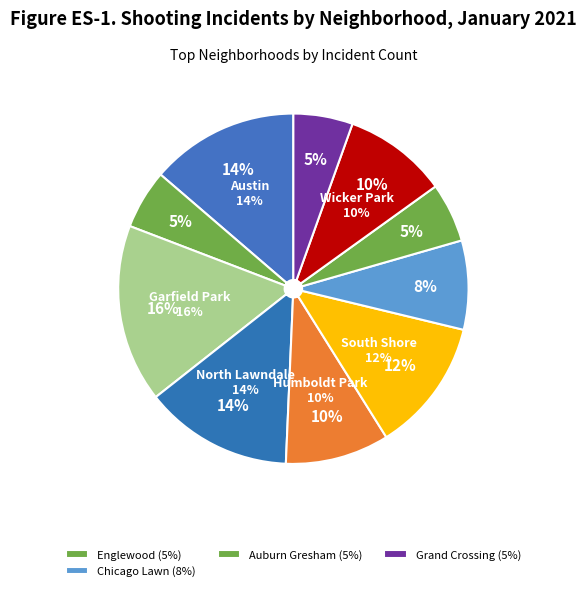

To the nearest percent, what is the combined percentage of Grand Crossing and Garfield Park?

22%